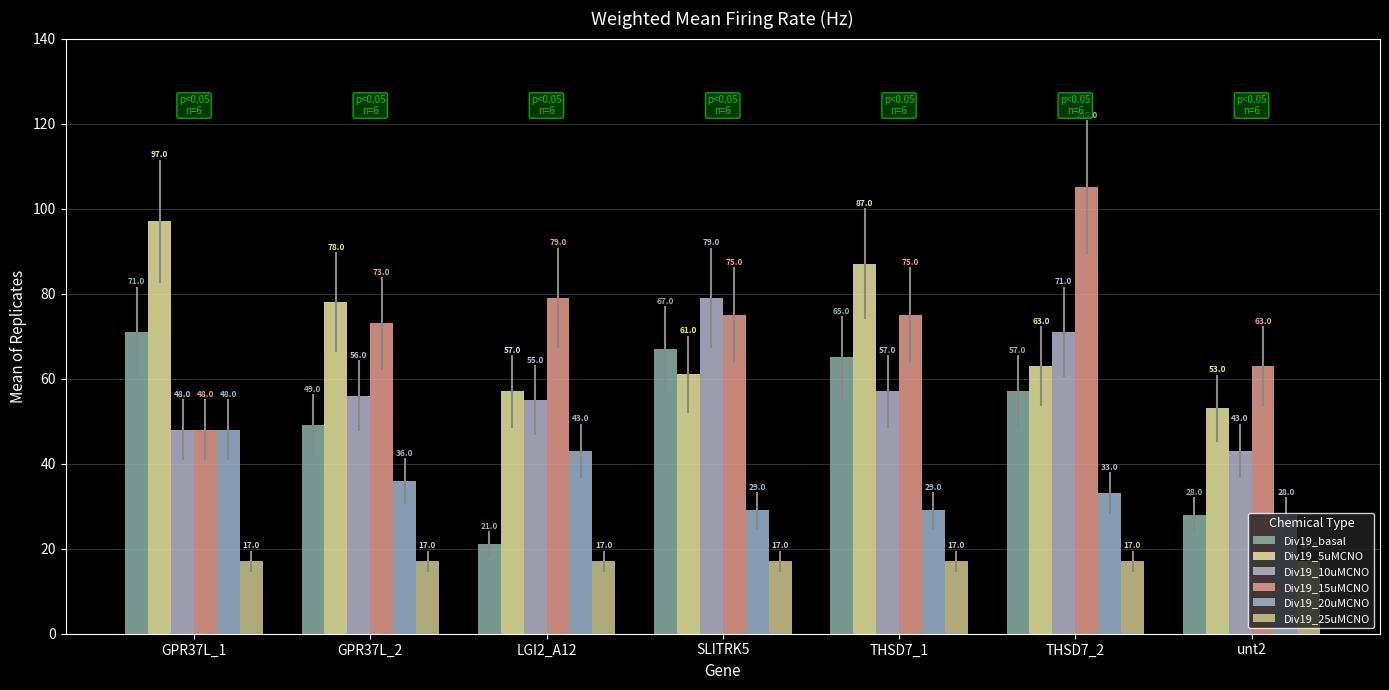

How many series are shown in this chart?

6